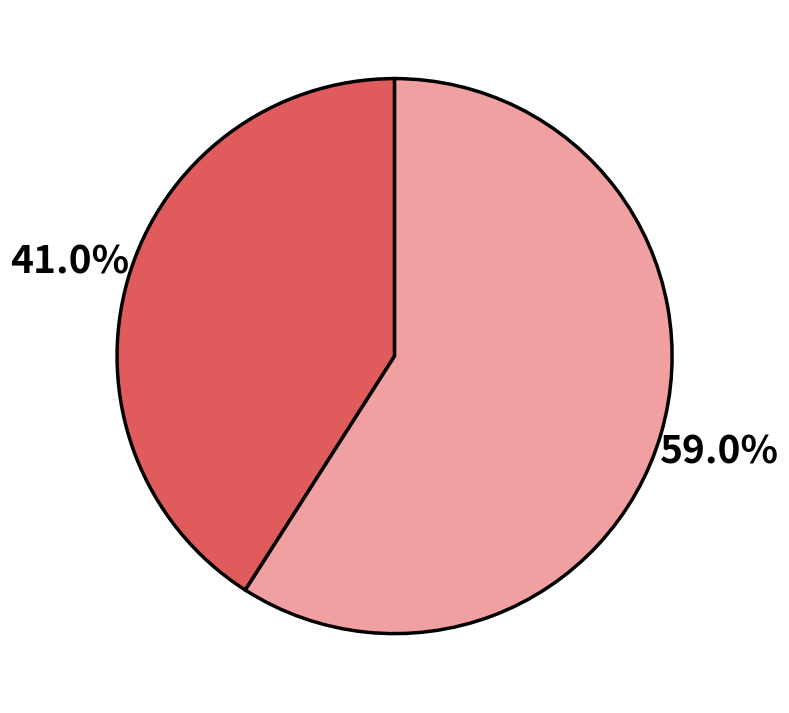

Does any single category account for the majority?

Yes